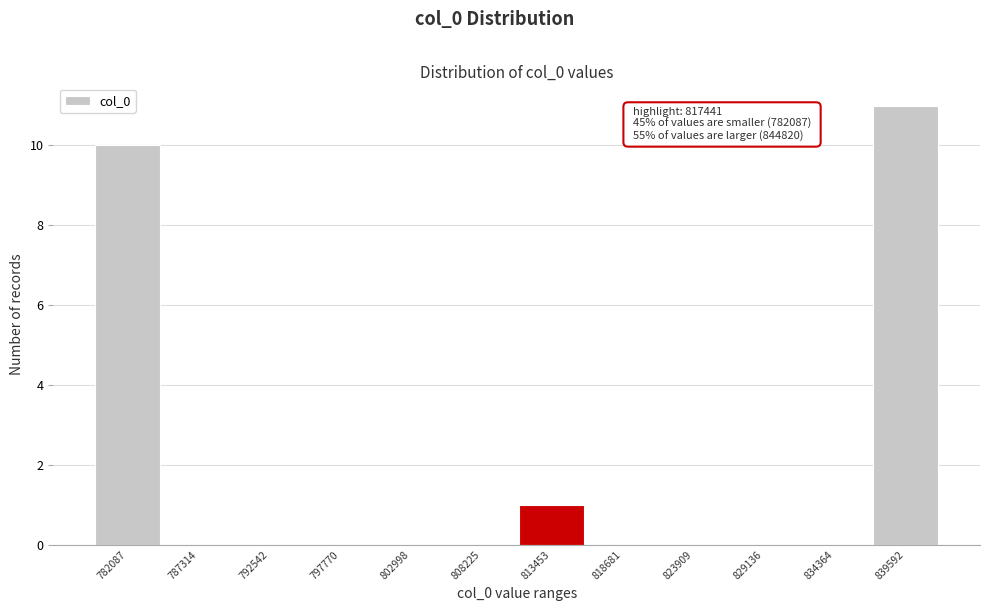

Reading left to right, list all the values displayed in this chart.

782087=10	787314=0	792542=0	797770=0	802998=0	808225=0	813453=1	818681=0	823909=0	829136=0	834364=0	839592=11